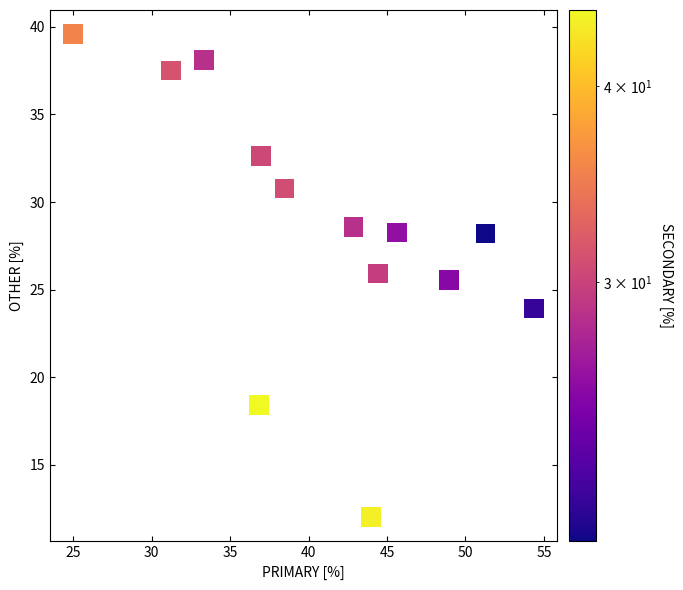

What is the range of Y values (max minus min)?

27.6